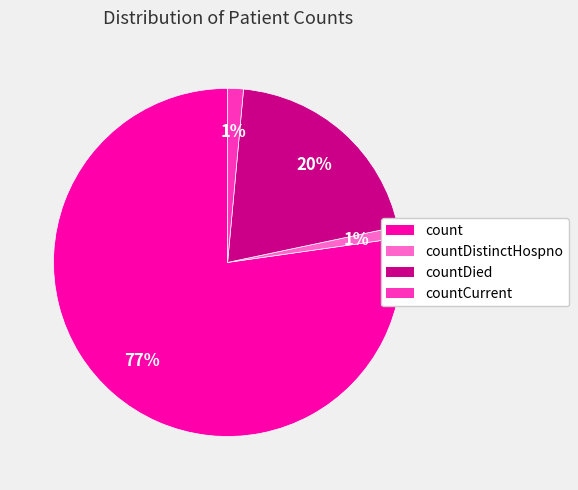

To the nearest percent, what is the average slice percentage?

25%